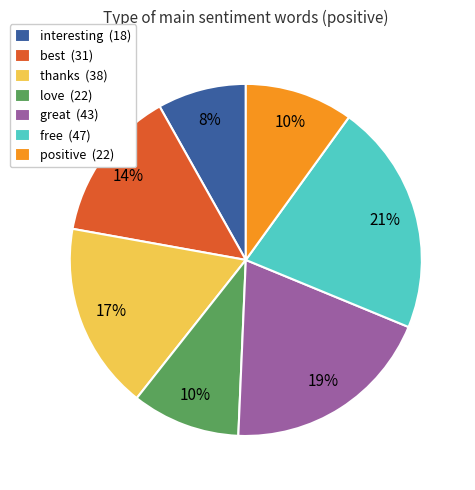

Does great (43) represent more than half of the total?

No